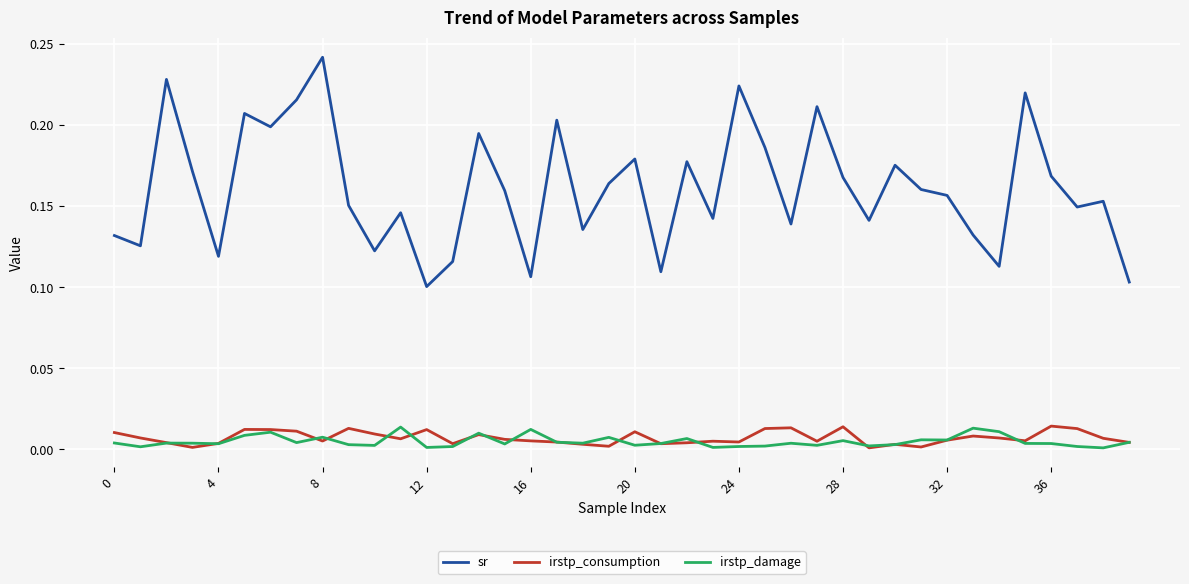

Which series has the widest spread of values?

sr